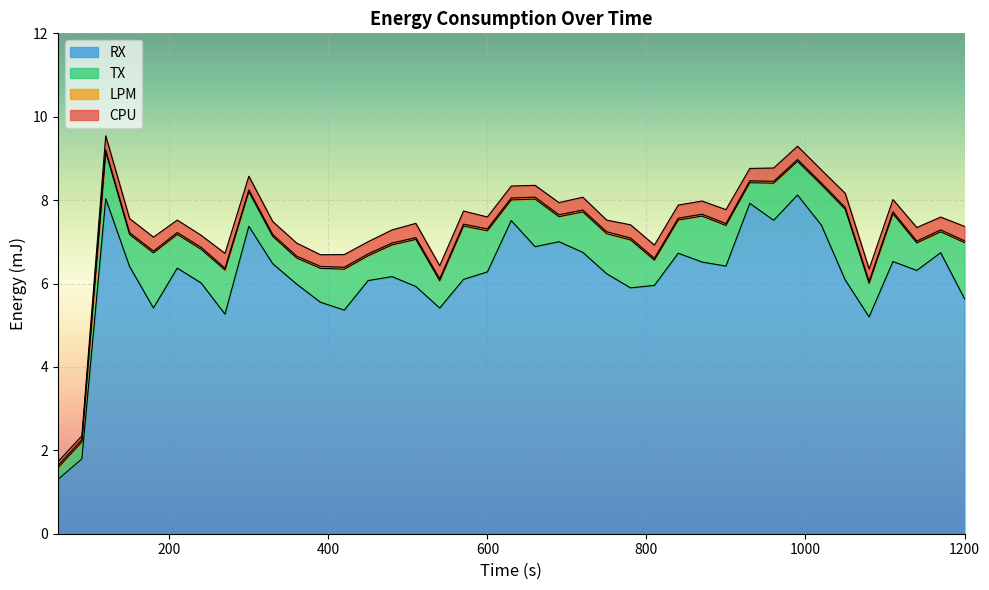

The TX series shows 1.3 at 38. True or false?

True